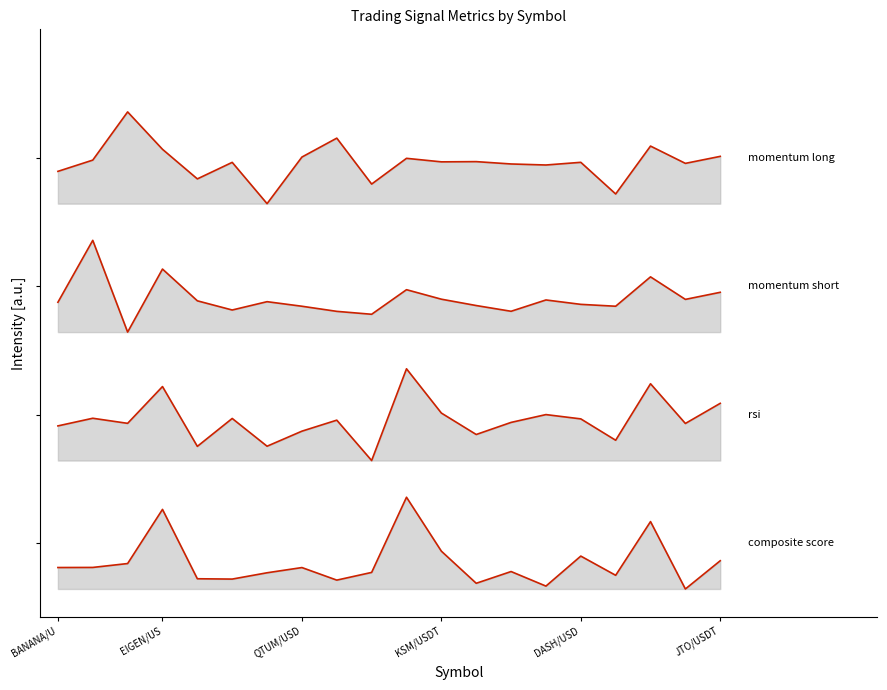

List the labels in order of momentum_long value, smallest first.

6, 16, 9, DASH/USD, BANANA/U, 14, 13, 18, JTO/USDT, 15, 11, 12, EIGEN/US, 10, 7, 19, KSM/USDT, 17, 8, QTUM/USD